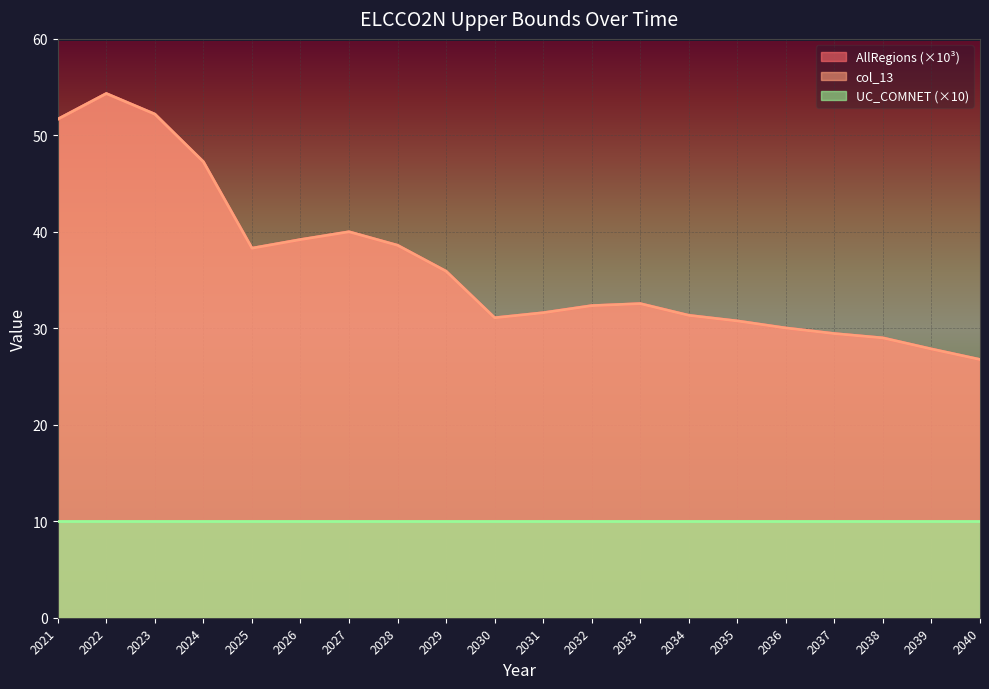

What is the difference between the maximum and minimum values in the AllRegions series?

27.6